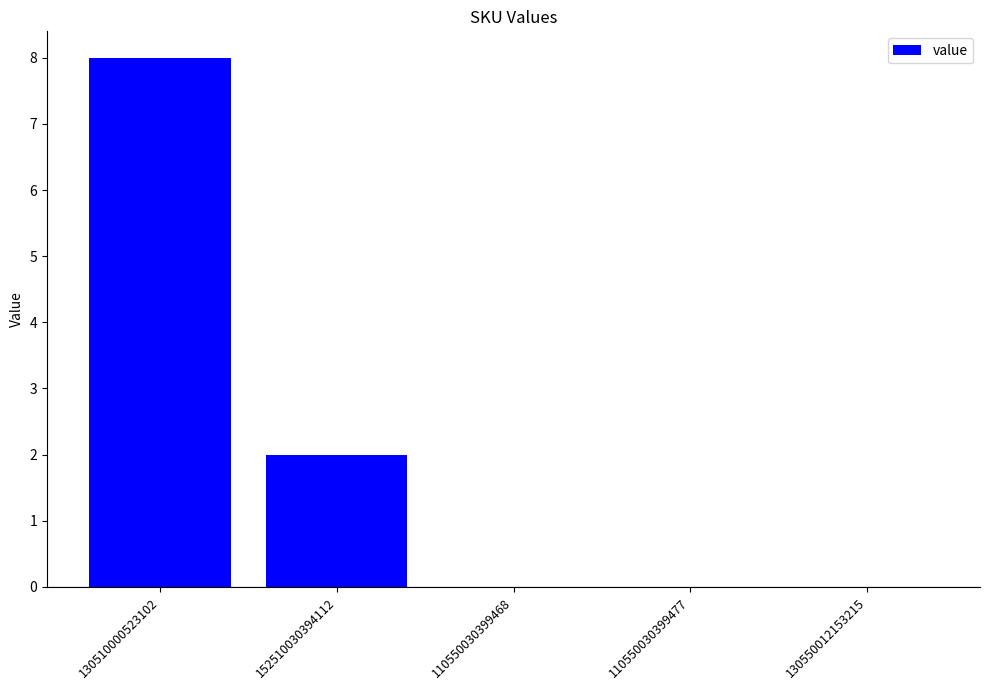

Between 130510000523102 and 110550030399477, which is larger?

130510000523102